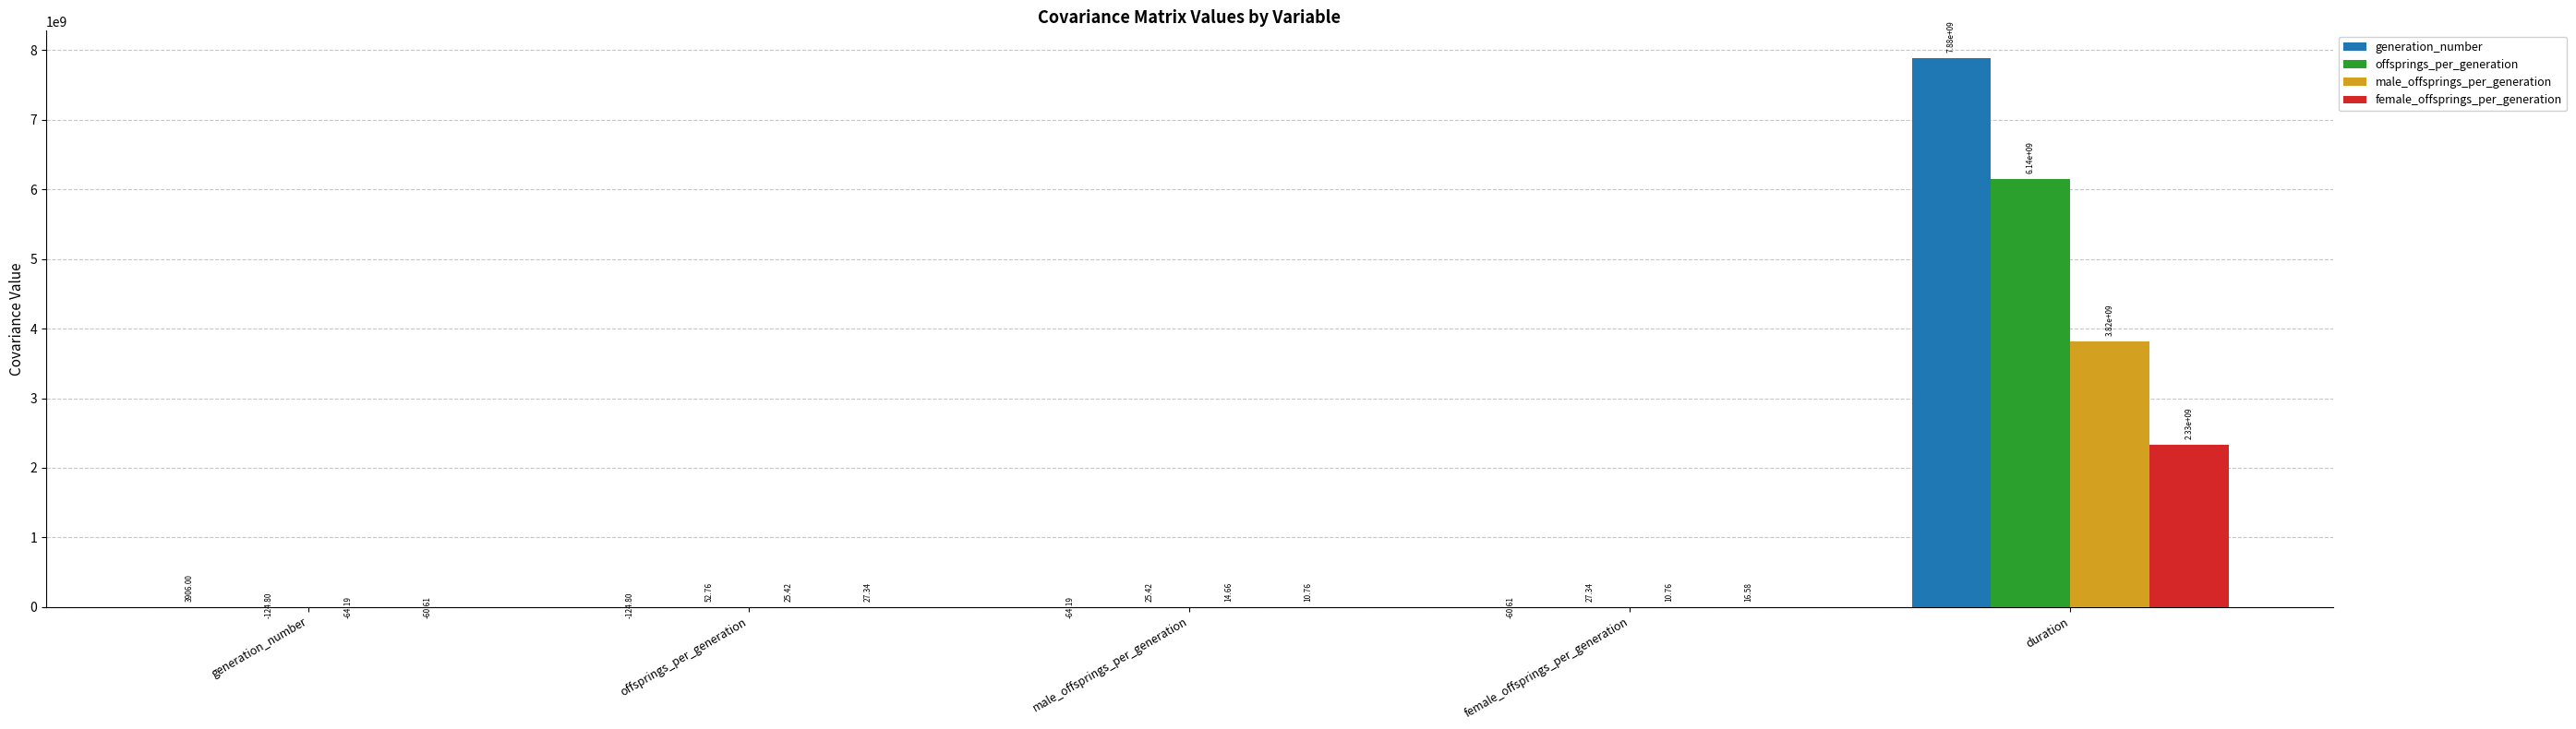

What is the difference between the male_offsprings_per_generation values at male_offsprings_per_generation and generation_number?

78.9